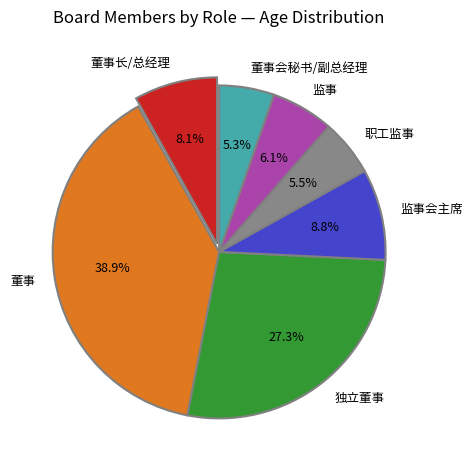

What portion of the pie excludes 独立董事?

72.7%